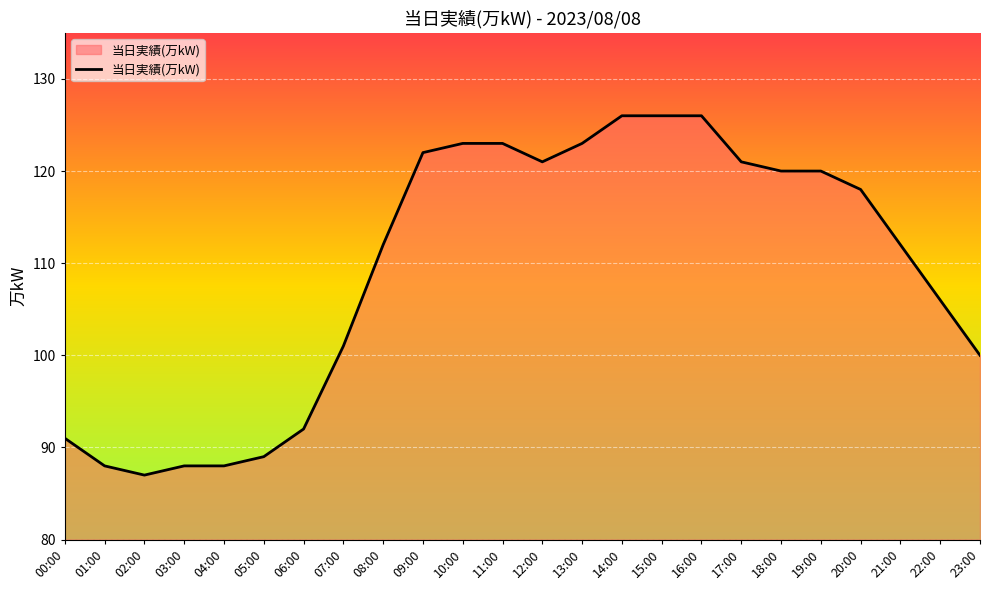

What is the smallest value displayed?

87